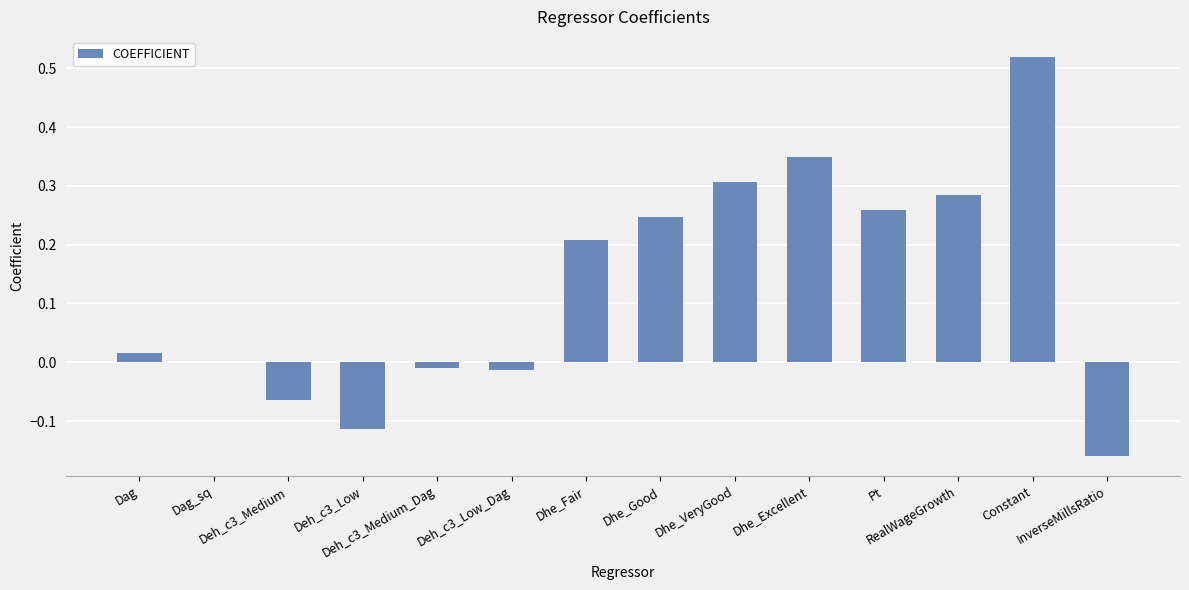

Where does the data first go above 0?

Dag